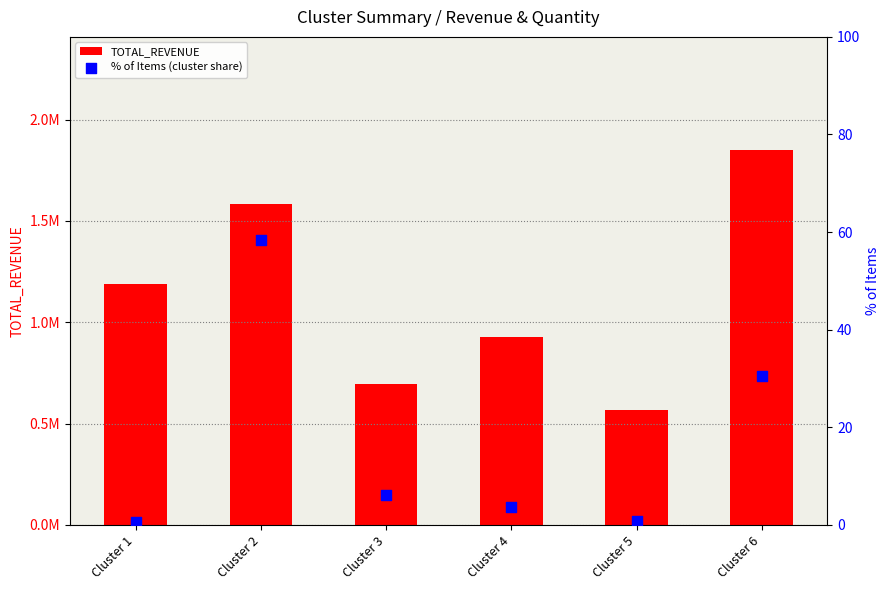

What is the total value across all series at Cluster 2?

1583841.2